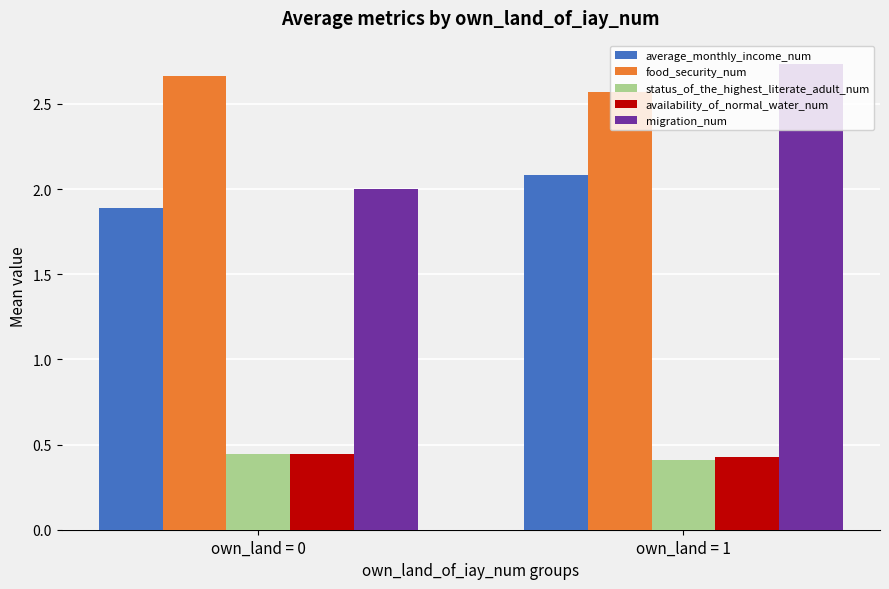

The availability_of_normal_water_num series shows 0.4 at own_land = 0. True or false?

True